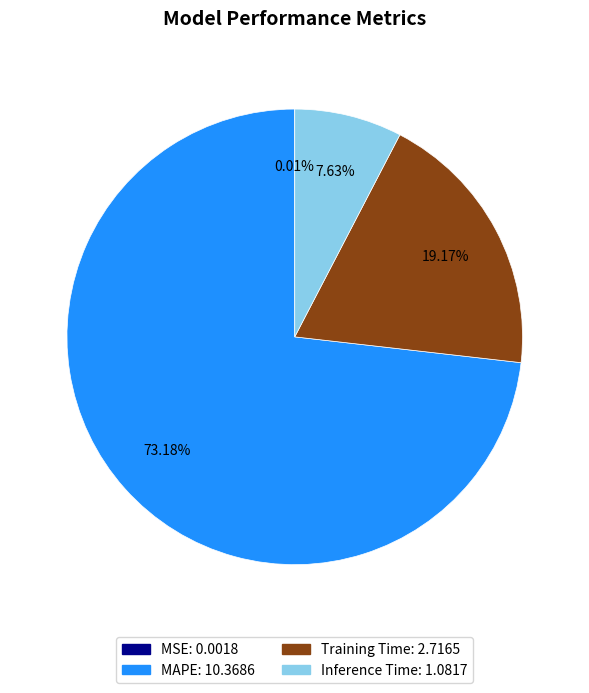

Does any single category account for the majority?

Yes